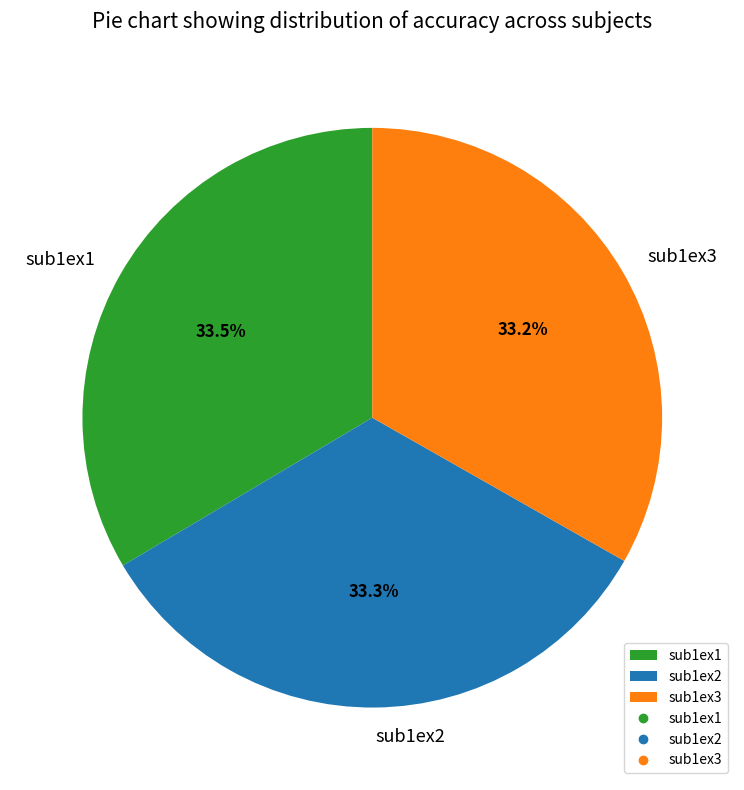

What is the ratio of the value at sub1ex1 to the value at sub1ex3?

1.0